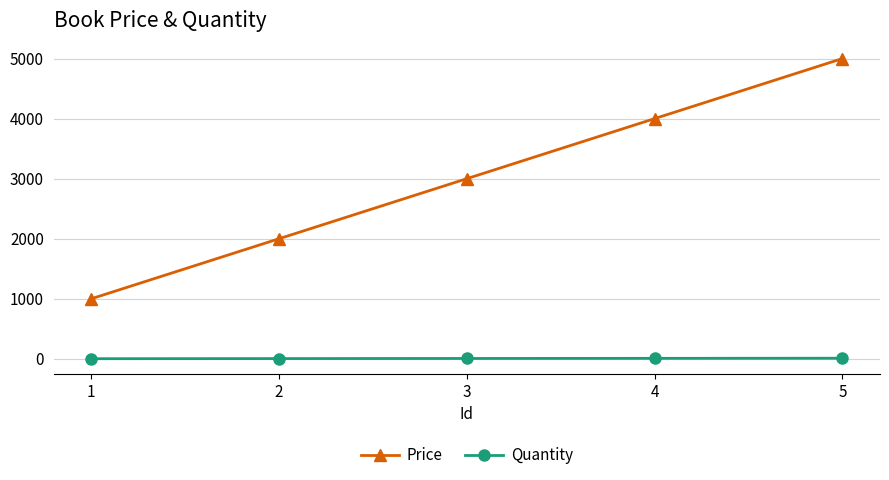

What is the average value of the Price series?

3000